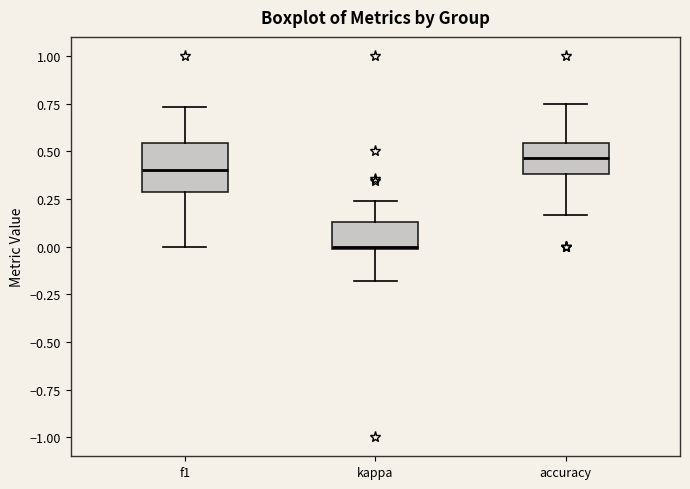

Reading left to right, transcribe this box plot: for each box, give where its median line is, the range the box spans, and where its two whiskers end, as read against the y-axis. The values are not printed on the chart, so give them approximately, as read against the axis.

f1: median 0.40, box 0.30 to 0.55, whiskers 0.00 to 0.75
kappa: median 0.00, box 0.00 to 0.15, whiskers -0.20 to 0.25
accuracy: median 0.45, box 0.40 to 0.55, whiskers 0.15 to 0.75